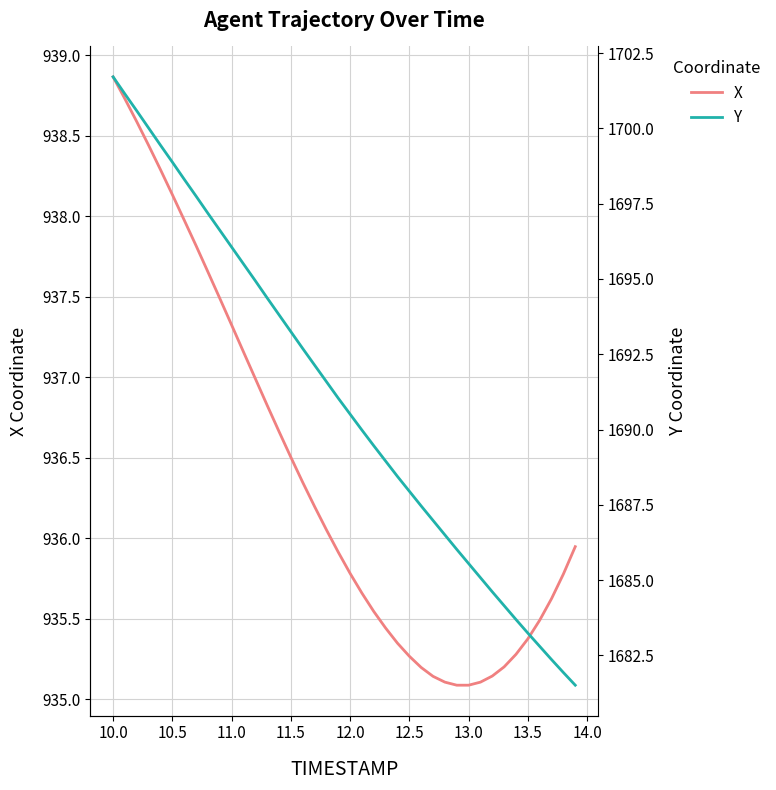

At how many categories does at least one series exceed 1603?

40